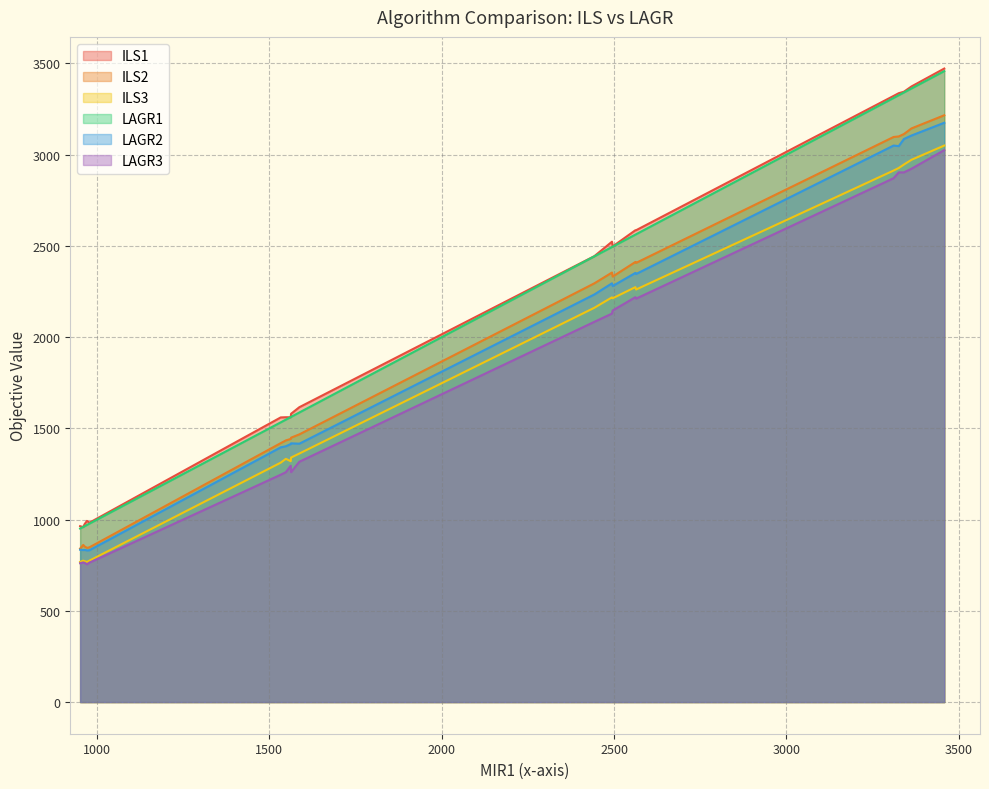

What is the sum of the LAGR2 values at c17 and c01?

4277